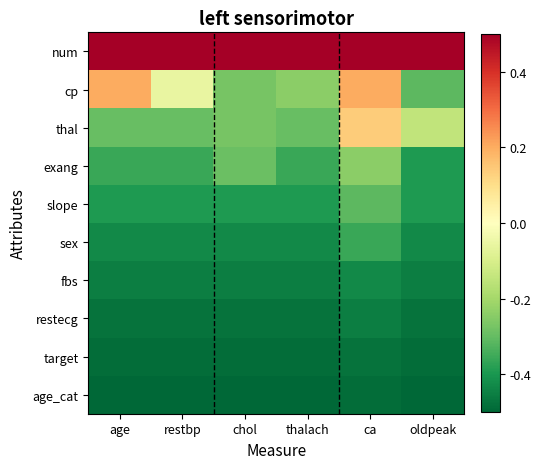

Rank the series at oldpeak from lowest to highest value.

age_cat, target, restecg, fbs, sex, exang, slope, cp, thal, num